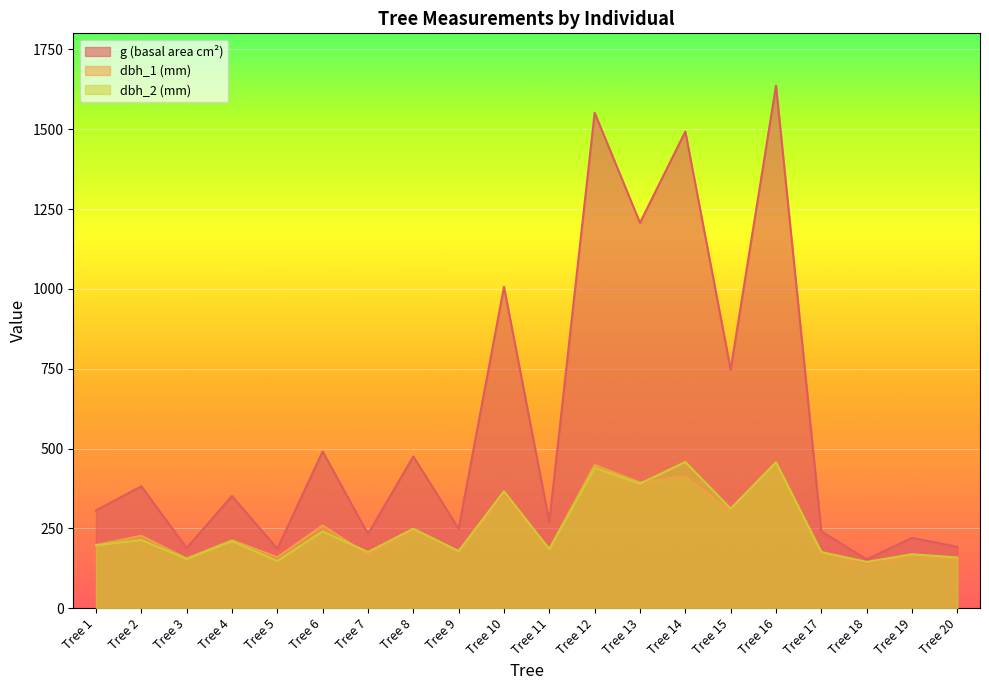

In dbh_2, how many points are higher than both neighbors (excluding endpoints)?

9